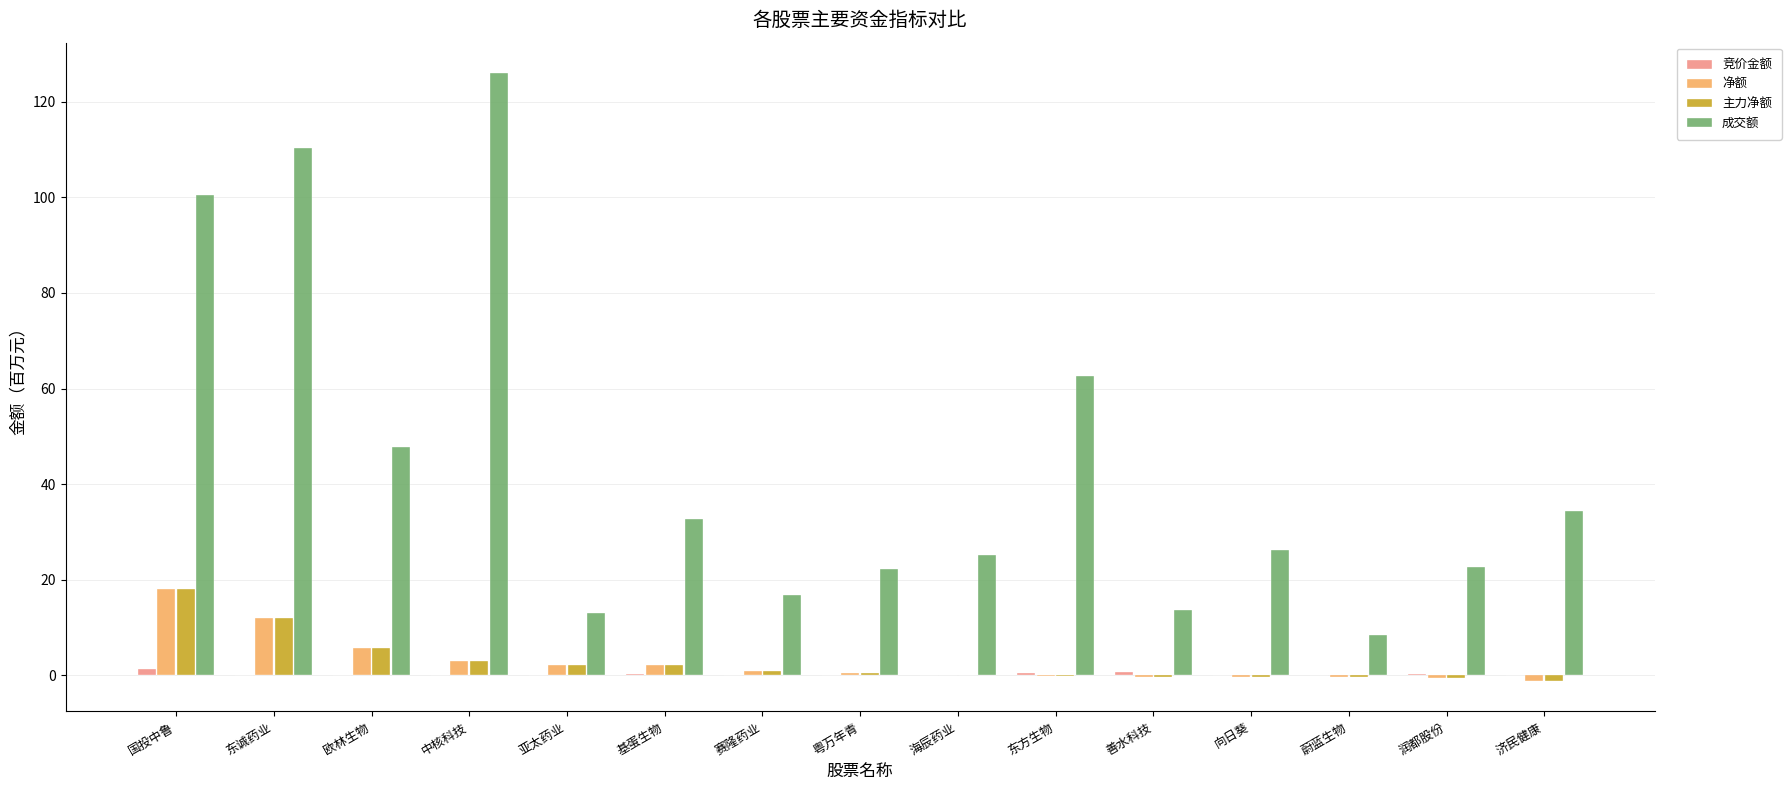

What is the average value of the 净额 series?

2.8